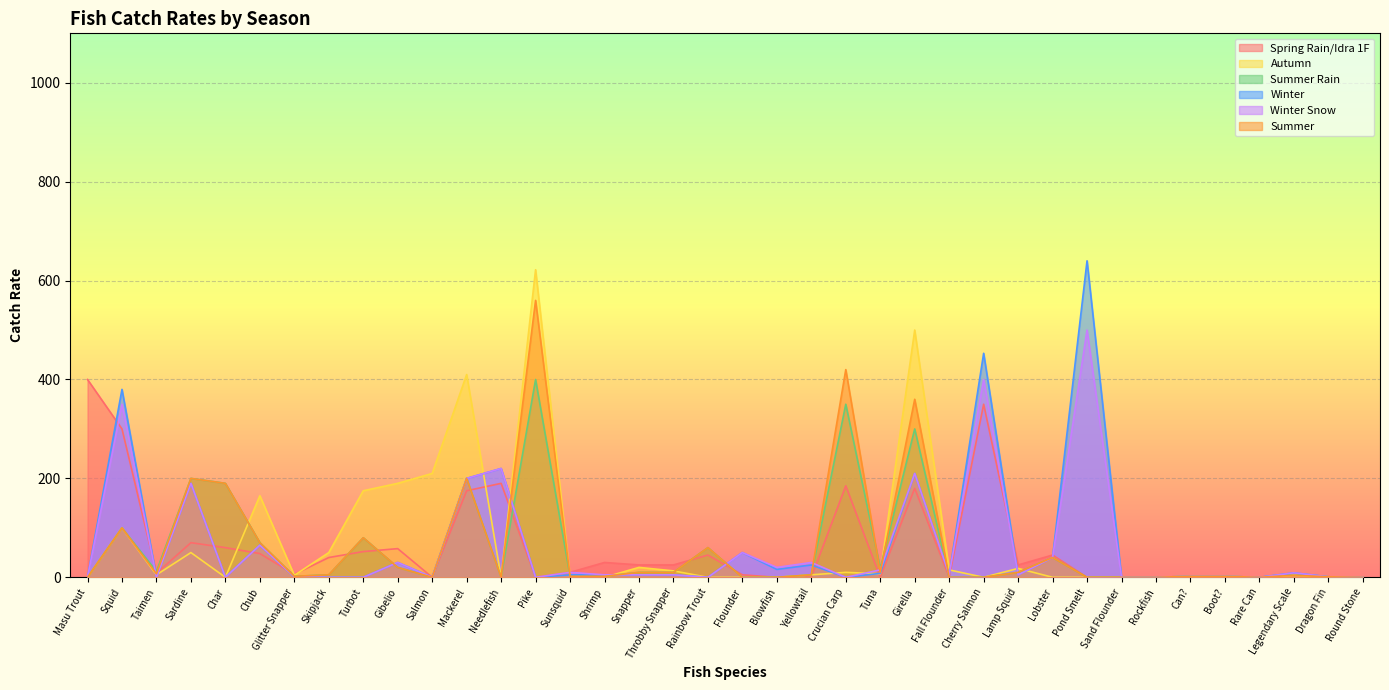

Reading left to right, extract all data points from this chart.

Spring Rain/Idra 1F: Masu Trout=400	Squid=300	Taimen=8	Sardine=70	Char=60	Chub=48	Glitter Snapper=6	Skipjack=40	Turbot=52	Gibelio=58	Salmon=0	Mackerel=175	Needlefish=190	Pike=0	Sunsquid=10	Shrimp=30	Snapper=25	Throbby Snapper=25	Rainbow Trout=45	Flounder=5	Blowfish=0	Yellowtail=0	Crucian Carp=185	Tuna=0	Girella=180	Fall Flounder=0	Cherry Salmon=350	Lamp Squid=25	Lobster=45	Pond Smelt=0	Sand Flounder=0	Rockfish=0	Can?=2	Boot?=2	Rare Can=0	Legendary Scale=8	Dragon Fin=1	Round Stone=0
Autumn: Masu Trout=0	Squid=100	Taimen=5	Sardine=50	Char=0	Chub=165	Glitter Snapper=4	Skipjack=50	Turbot=175	Gibelio=190	Salmon=210	Mackerel=410	Needlefish=0	Pike=622	Sunsquid=1	Shrimp=0	Snapper=20	Throbby Snapper=13	Rainbow Trout=0	Flounder=0	Blowfish=0	Yellowtail=5	Crucian Carp=10	Tuna=7	Girella=500	Fall Flounder=15	Cherry Salmon=0	Lamp Squid=18	Lobster=0	Pond Smelt=0	Sand Flounder=0	Rockfish=0	Can?=2	Boot?=2	Rare Can=0	Legendary Scale=4	Dragon Fin=1	Round Stone=0
Summer Rain: Masu Trout=0	Squid=100	Taimen=12	Sardine=200	Char=190	Chub=70	Glitter Snapper=2	Skipjack=5	Turbot=80	Gibelio=20	Salmon=0	Mackerel=200	Needlefish=0	Pike=400	Sunsquid=2	Shrimp=2	Snapper=10	Throbby Snapper=10	Rainbow Trout=60	Flounder=0	Blowfish=0	Yellowtail=5	Crucian Carp=350	Tuna=18	Girella=300	Fall Flounder=0	Cherry Salmon=0	Lamp Squid=10	Lobster=40	Pond Smelt=0	Sand Flounder=0	Rockfish=0	Can?=2	Boot?=2	Rare Can=0	Legendary Scale=8	Dragon Fin=1	Round Stone=0
Winter: Masu Trout=0	Squid=380	Taimen=0	Sardine=190	Char=0	Chub=65	Glitter Snapper=1	Skipjack=0	Turbot=0	Gibelio=30	Salmon=0	Mackerel=200	Needlefish=220	Pike=0	Sunsquid=5	Shrimp=5	Snapper=5	Throbby Snapper=5	Rainbow Trout=0	Flounder=50	Blowfish=16	Yellowtail=25	Crucian Carp=0	Tuna=8	Girella=210	Fall Flounder=5	Cherry Salmon=453	Lamp Squid=5	Lobster=40	Pond Smelt=640	Sand Flounder=0	Rockfish=0	Can?=2	Boot?=2	Rare Can=0	Legendary Scale=9	Dragon Fin=1	Round Stone=0
Winter Snow: Masu Trout=0	Squid=350	Taimen=0	Sardine=190	Char=0	Chub=65	Glitter Snapper=1	Skipjack=0	Turbot=0	Gibelio=30	Salmon=0	Mackerel=200	Needlefish=220	Pike=0	Sunsquid=10	Shrimp=5	Snapper=5	Throbby Snapper=5	Rainbow Trout=0	Flounder=50	Blowfish=20	Yellowtail=30	Crucian Carp=0	Tuna=15	Girella=210	Fall Flounder=5	Cherry Salmon=400	Lamp Squid=5	Lobster=40	Pond Smelt=500	Sand Flounder=0	Rockfish=0	Can?=2	Boot?=2	Rare Can=0	Legendary Scale=9	Dragon Fin=1	Round Stone=0
Summer: Masu Trout=0	Squid=100	Taimen=7	Sardine=200	Char=190	Chub=70	Glitter Snapper=2	Skipjack=5	Turbot=80	Gibelio=20	Salmon=0	Mackerel=200	Needlefish=0	Pike=560	Sunsquid=2	Shrimp=2	Snapper=10	Throbby Snapper=10	Rainbow Trout=60	Flounder=0	Blowfish=0	Yellowtail=5	Crucian Carp=420	Tuna=10	Girella=360	Fall Flounder=0	Cherry Salmon=0	Lamp Squid=10	Lobster=40	Pond Smelt=0	Sand Flounder=0	Rockfish=0	Can?=2	Boot?=2	Rare Can=0	Legendary Scale=4	Dragon Fin=1	Round Stone=0